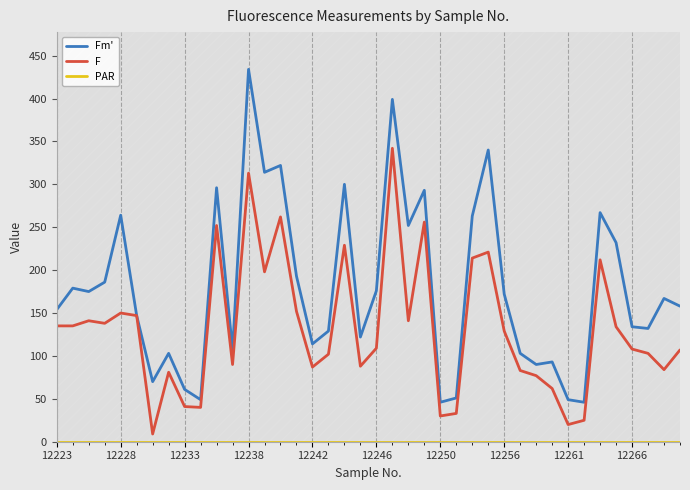

How many lines are shown in the chart?

3